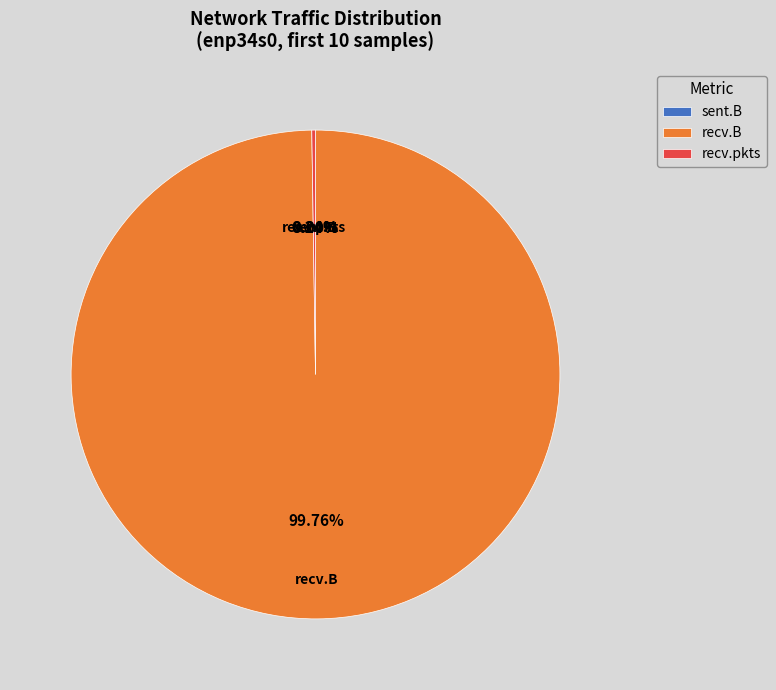

Which category has the biggest portion of the pie?

recv.B